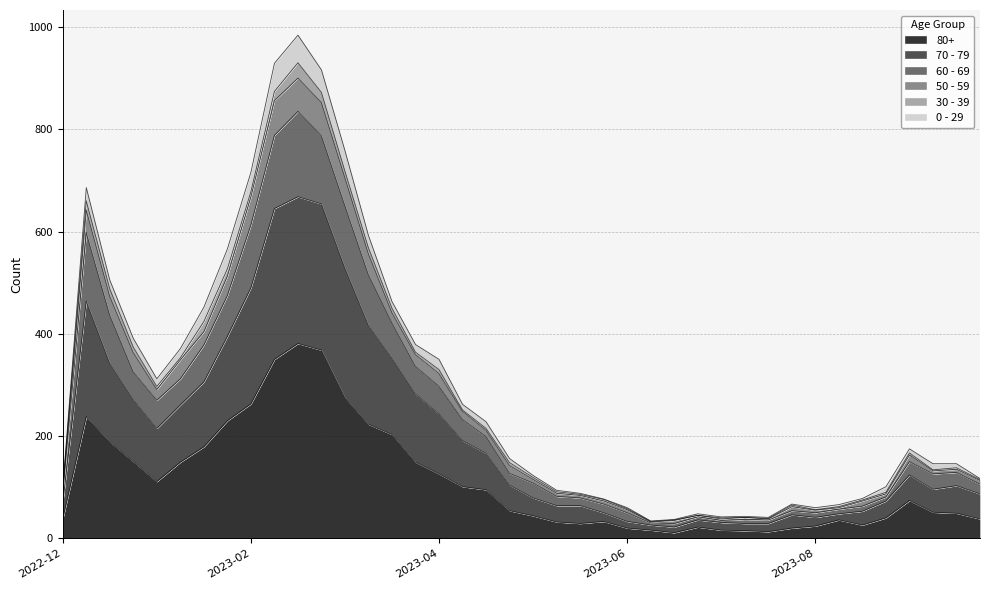

What is the label of the 1st point from the right?

2023-09-25